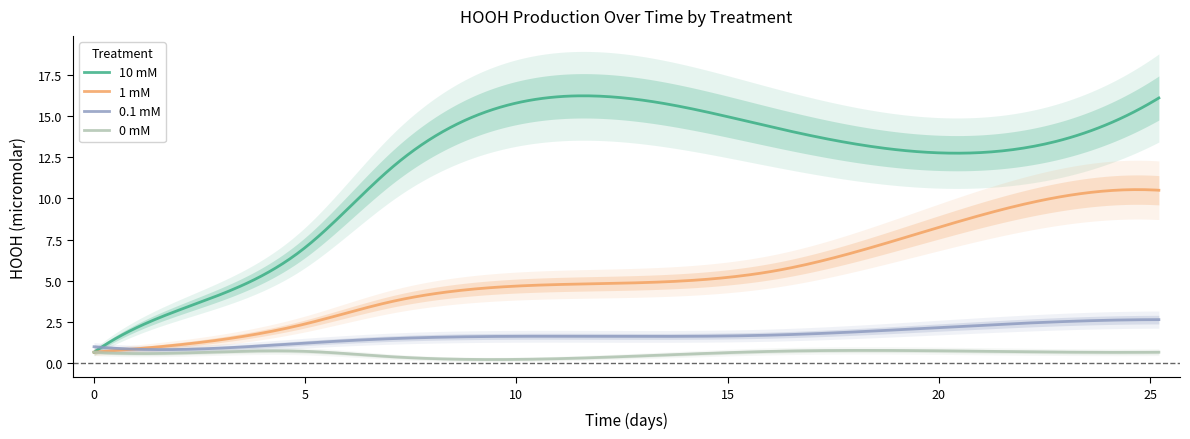

Which category has the highest value in the 0.1 mM series?

6